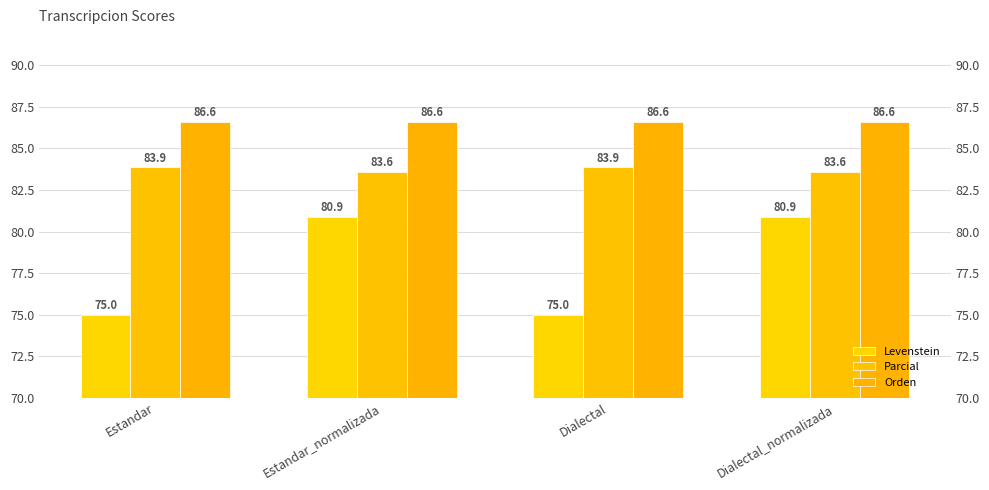

Count the Parcial values in the range 83 to 84.

4